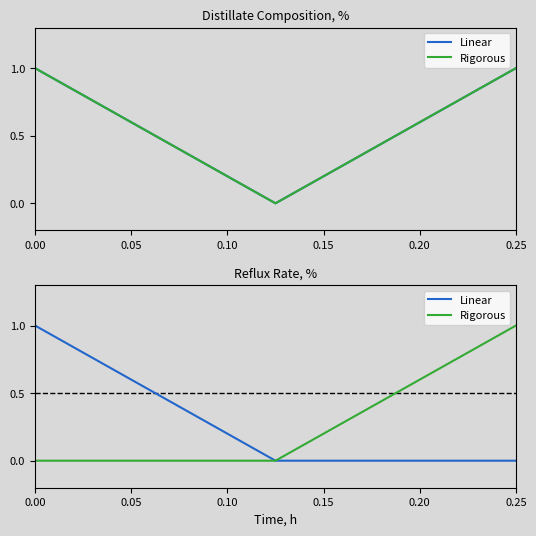

What is the sum of all Linear values?

1